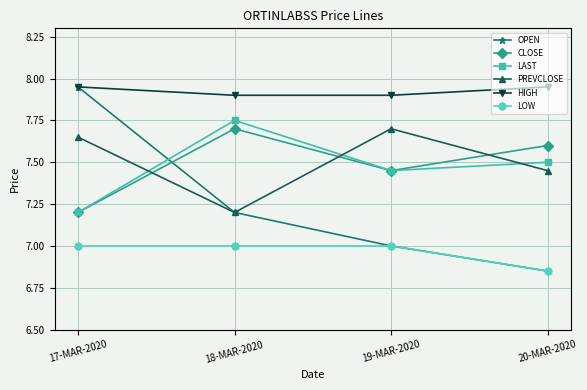

What is the difference between the maximum and minimum values in the OPEN series?

1.1